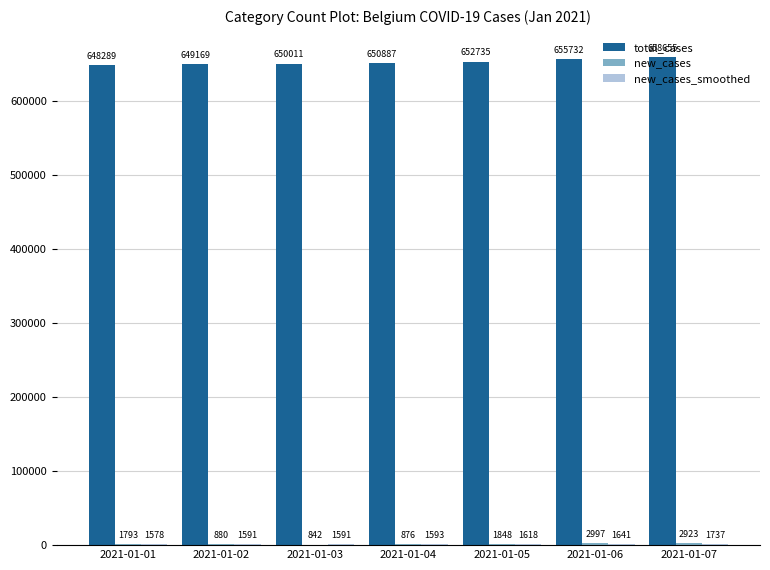

What is the greatest value displayed?

658655.0